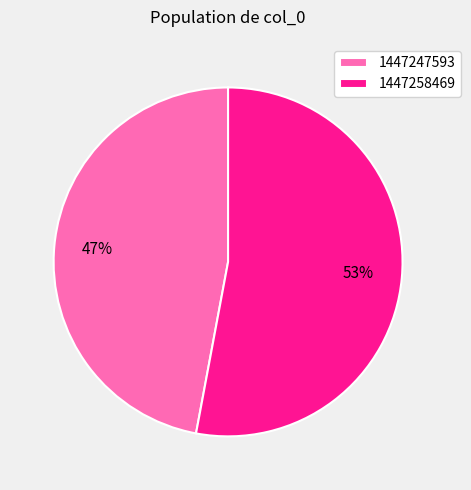

Does any single category account for the majority?

Yes